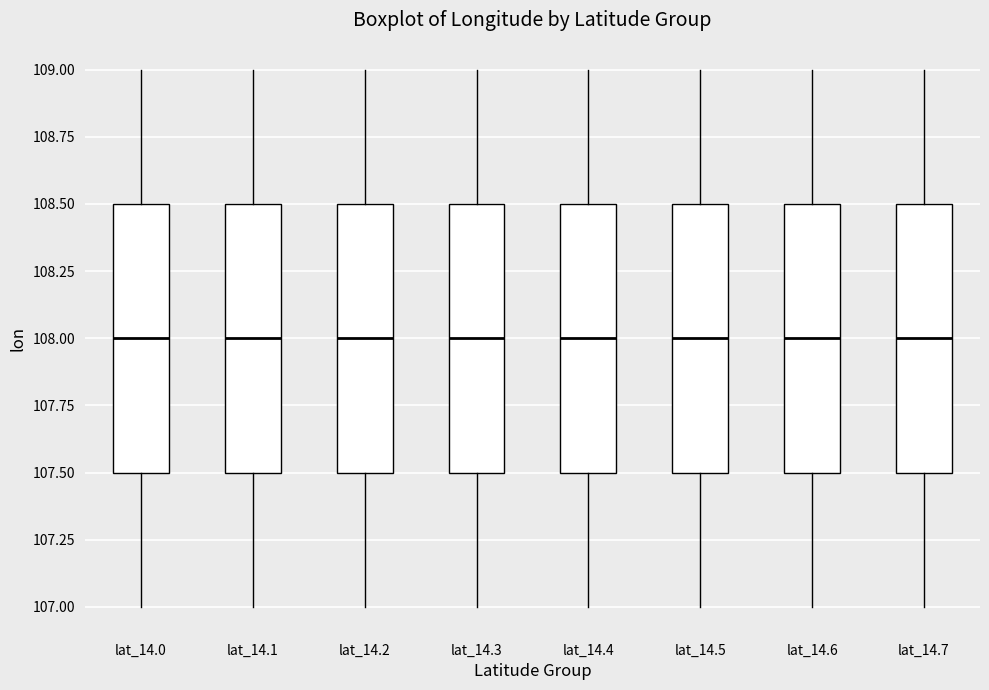

Where does the upper whisker of the box for lat_14.7 end on the y-axis? The values are not printed on the chart, so give them approximately, as read against the axis.

109.0